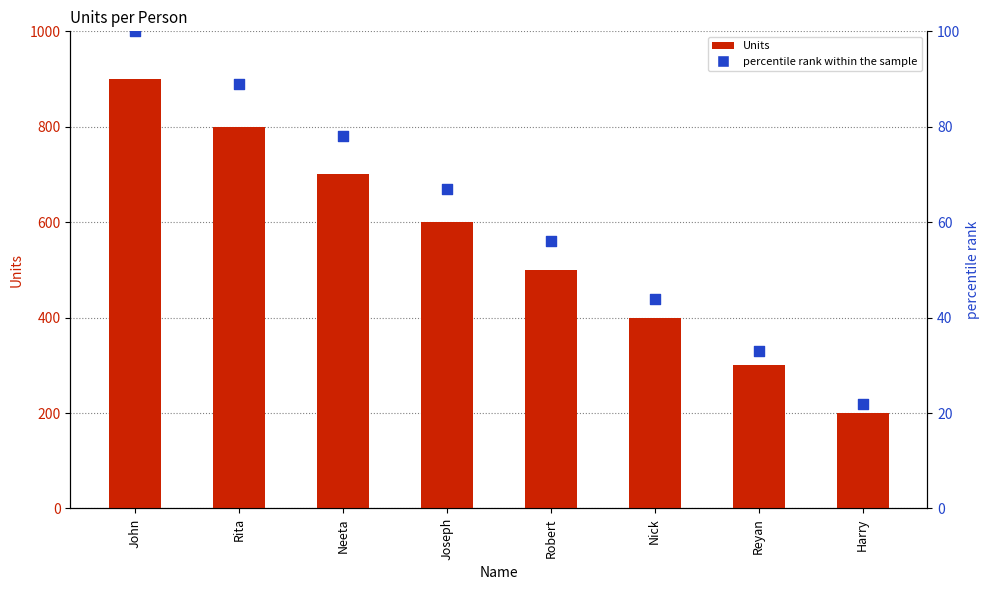

What is the total value across all series at Neeta?

778